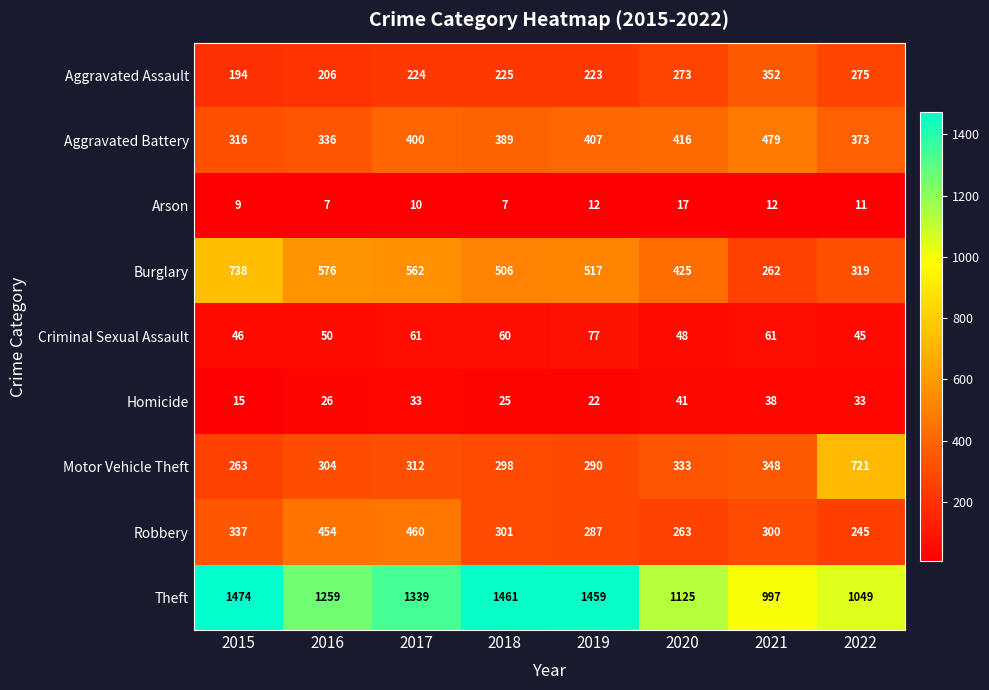

Which category has the highest value across all series?

2015